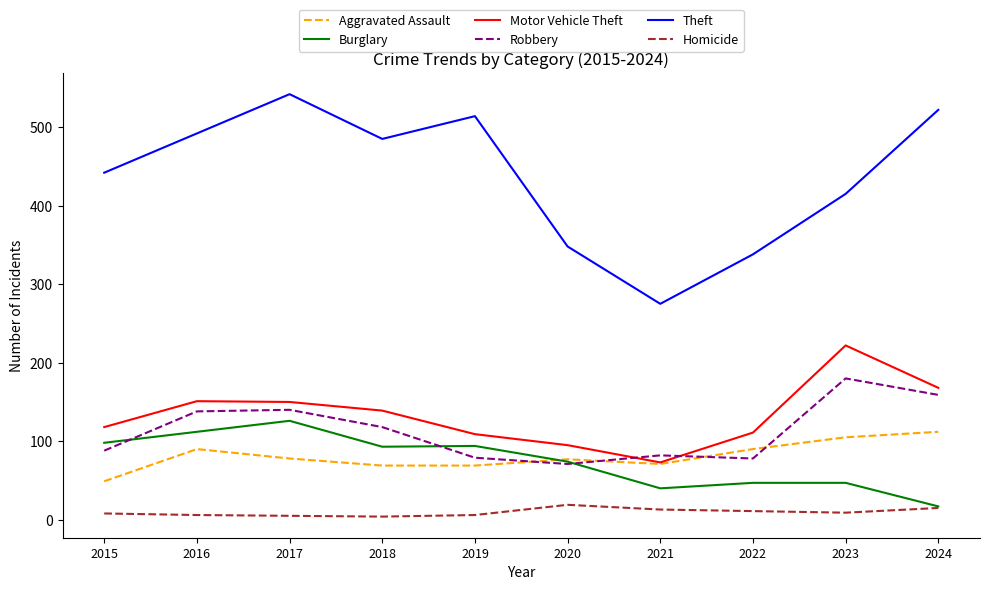

At which label is Robbery closest to 125?

2018